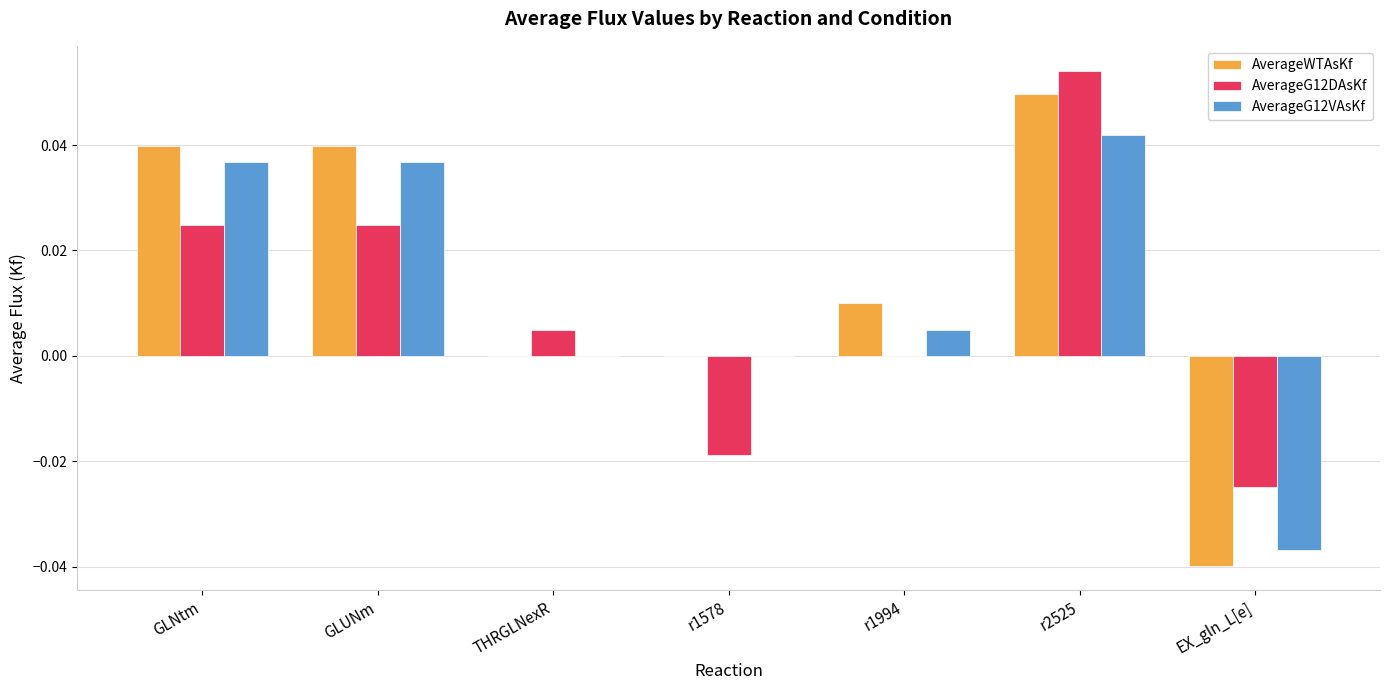

Is the value of AverageG12DAsKf at r1994 greater than the value of AverageG12VAsKf at r2525?

No